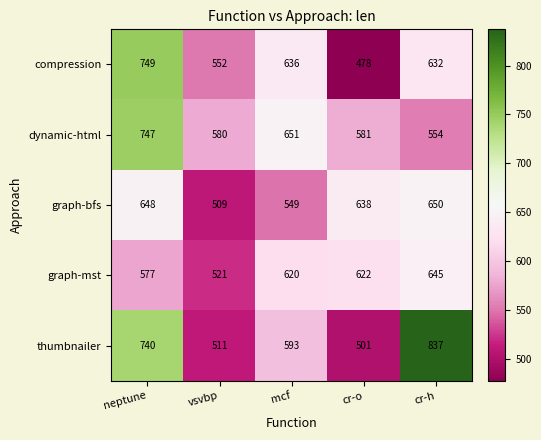

Between vsvbp and mcf, which series saw the biggest shift?

graph-mst